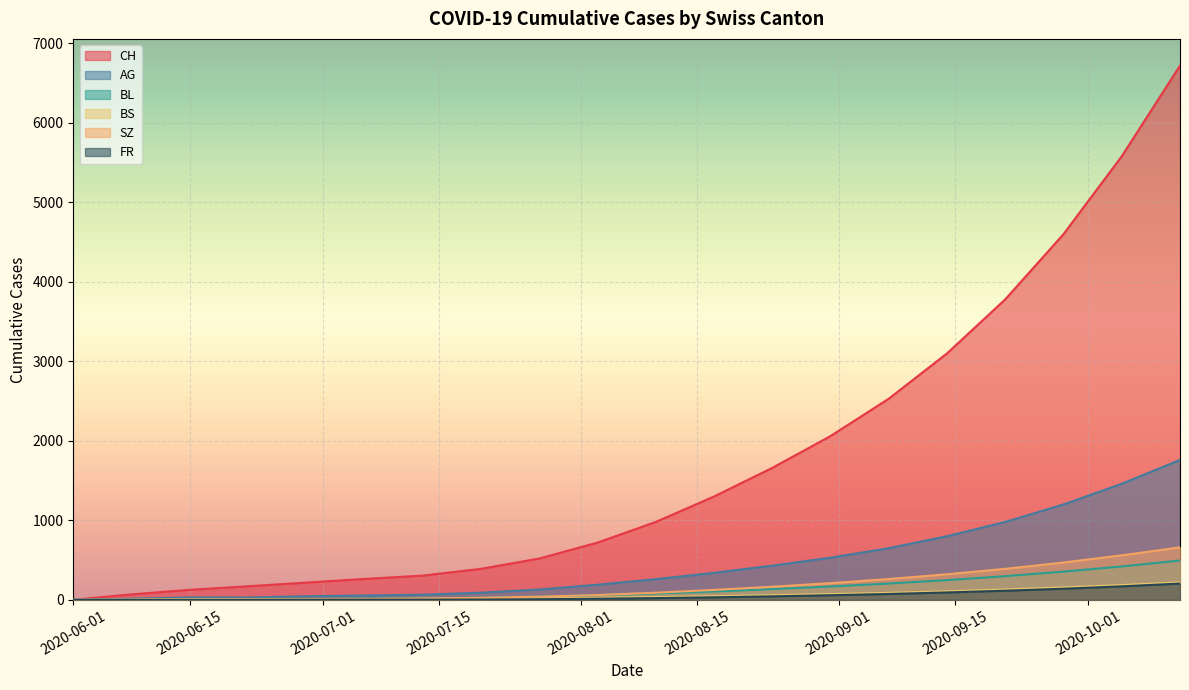

Rank the series by their maximum value, from lowest to highest.

FR, BS, BL, SZ, AG, CH